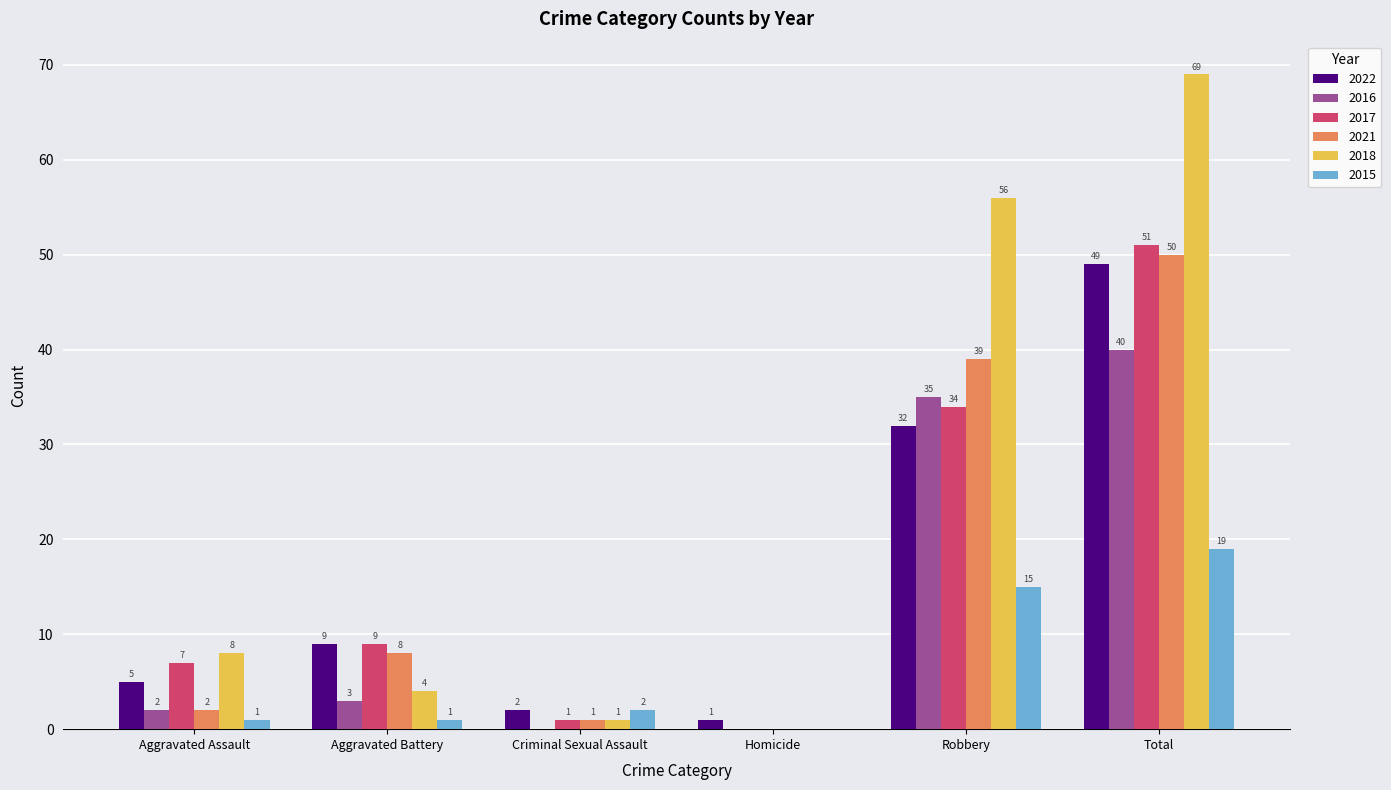

What are all the series names shown in the legend?

2022, 2016, 2017, 2021, 2018, 2015